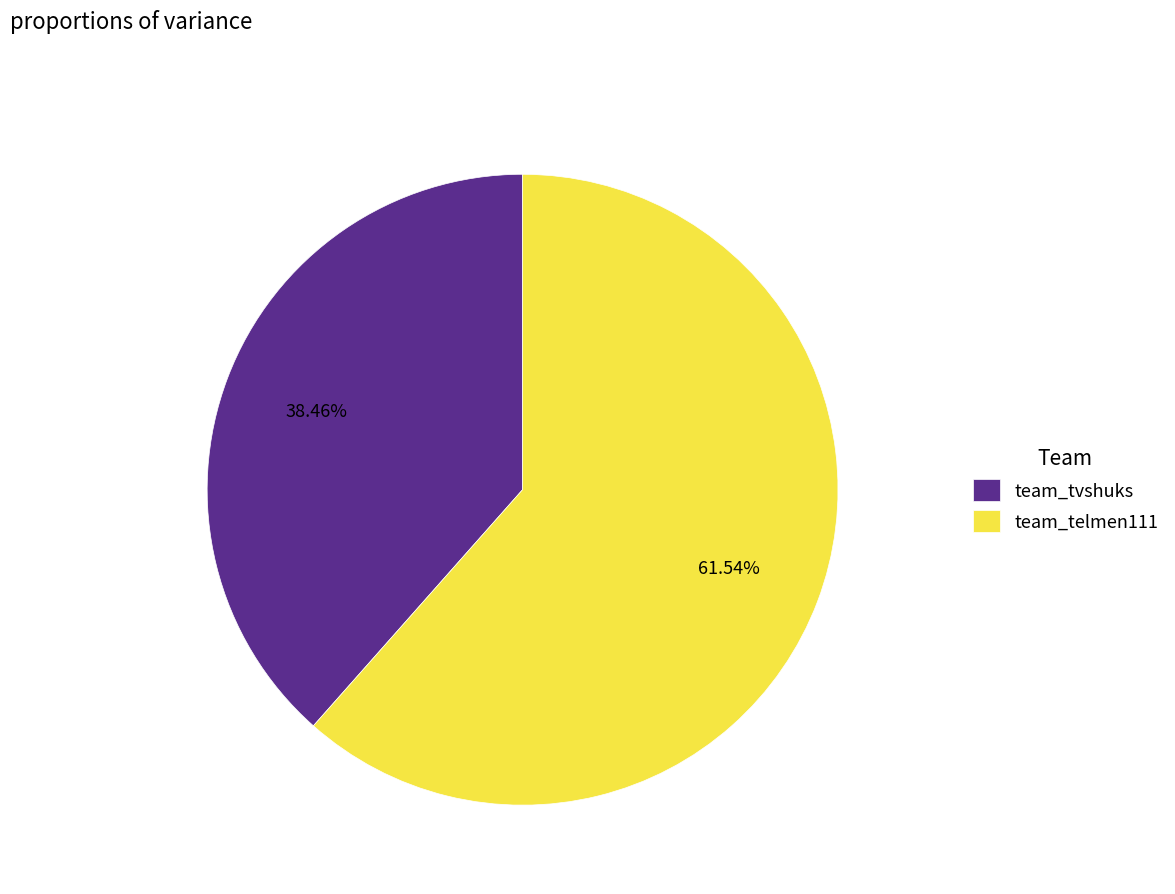

Which slice represents more than half of the pie?

team_telmen111